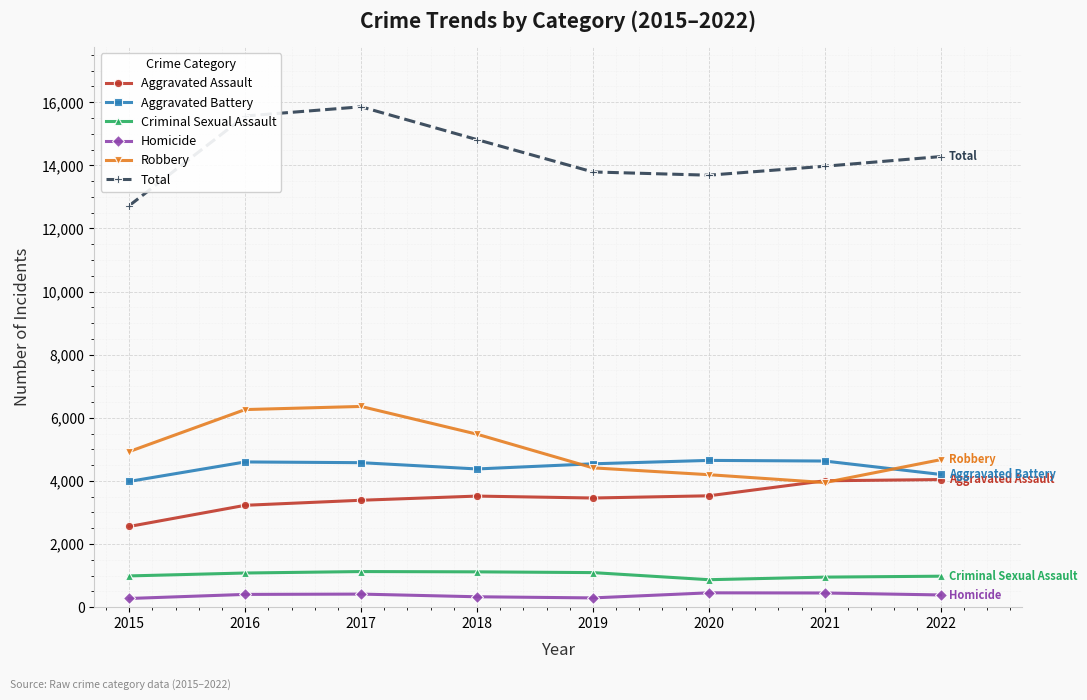

Does the chart display data point markers on the line(s)?

Yes